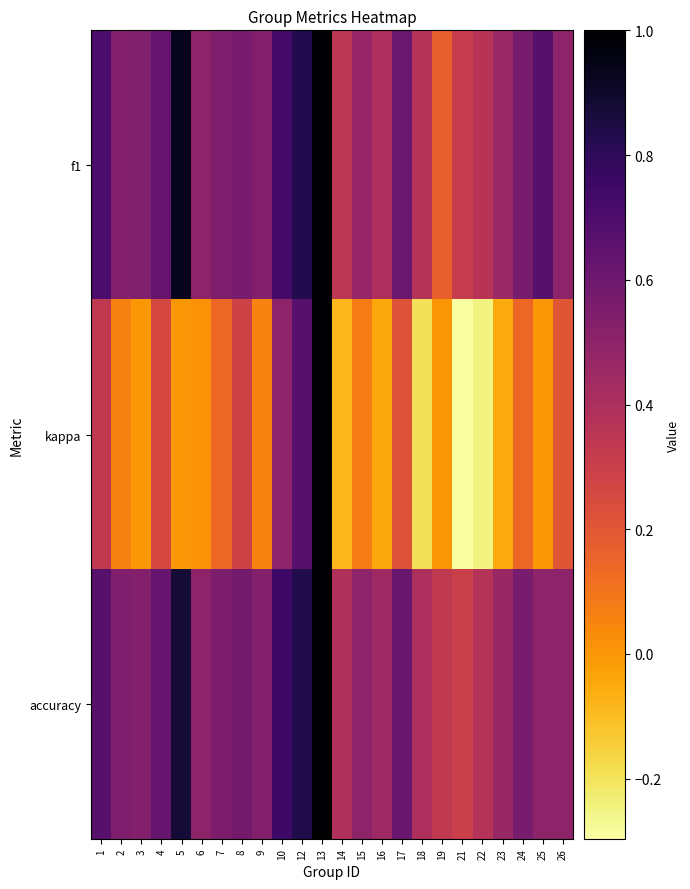

Reading right to left, list all the values displayed in this chart.

f1: 26=0.5	25=0.7	24=0.6	23=0.5	22=0.4	21=0.3	19=0.2	18=0.4	17=0.6	16=0.4	15=0.5	14=0.3	13=1.0	12=0.8	10=0.7	9=0.5	8=0.6	7=0.5	6=0.5	5=0.9	4=0.6	3=0.5	2=0.5	1=0.7
kappa: 26=0.2	25=0.0	24=0.1	23=-0.1	22=-0.2	21=-0.3	19=0.0	18=-0.2	17=0.2	16=-0.0	15=0.1	14=-0.1	13=1.0	12=0.7	10=0.5	9=0.1	8=0.3	7=0.1	6=0.0	5=0.0	4=0.3	3=0.0	2=0.1	1=0.3
accuracy: 26=0.5	25=0.5	24=0.6	23=0.5	22=0.4	21=0.3	19=0.3	18=0.4	17=0.6	16=0.4	15=0.5	14=0.4	13=1.0	12=0.8	10=0.8	9=0.5	8=0.6	7=0.6	6=0.5	5=0.9	4=0.6	3=0.5	2=0.5	1=0.7